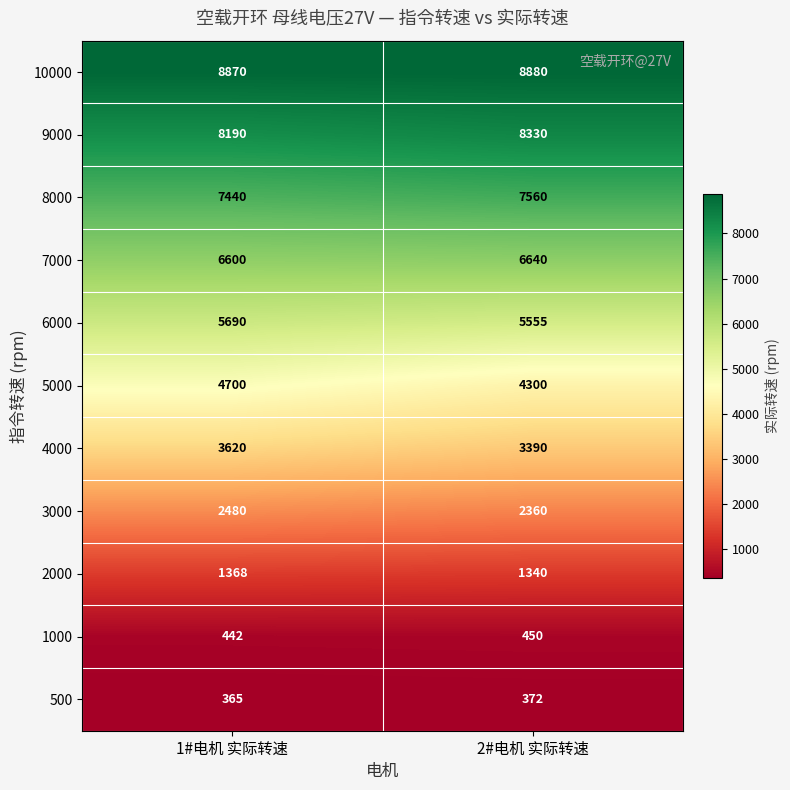

Reading left to right, transcribe all the data shown in this chart.

10000: 8870	8880
9000: 8190	8330
8000: 7440	7560
7000: 6600	6640
6000: 5690	5555
5000: 4700	4300
4000: 3620	3390
3000: 2480	2360
2000: 1368	1340
1000: 442	450
500: 365	372